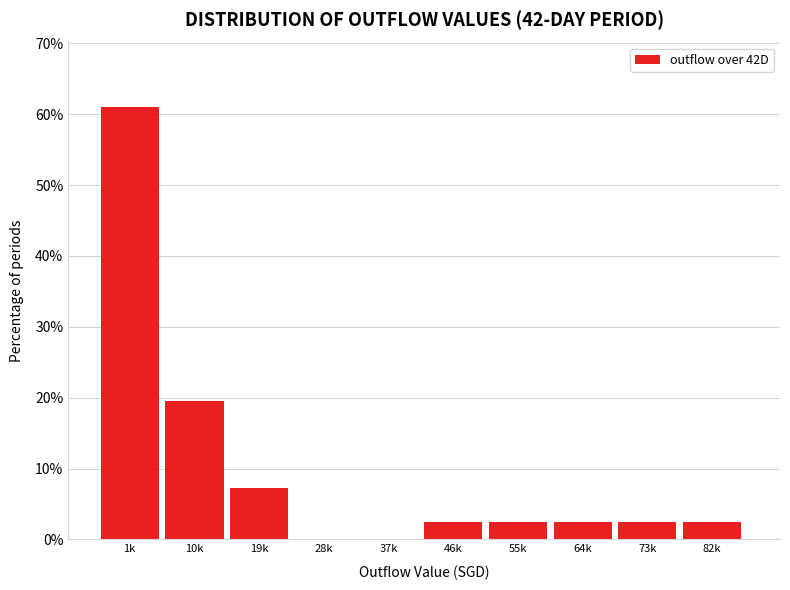

Reading right to left, extract all data points from this chart.

82k=2.4	73k=2.4	64k=2.4	55k=2.4	46k=2.4	37k=0.0	28k=0.0	19k=7.3	10k=19.5	1k=61.0